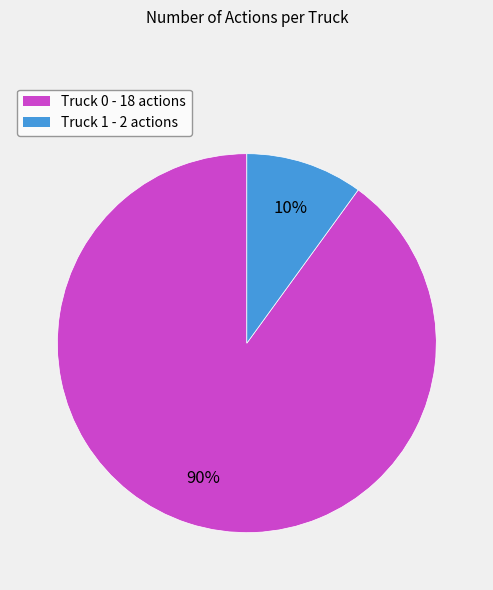

How many slices are in this pie chart?

2